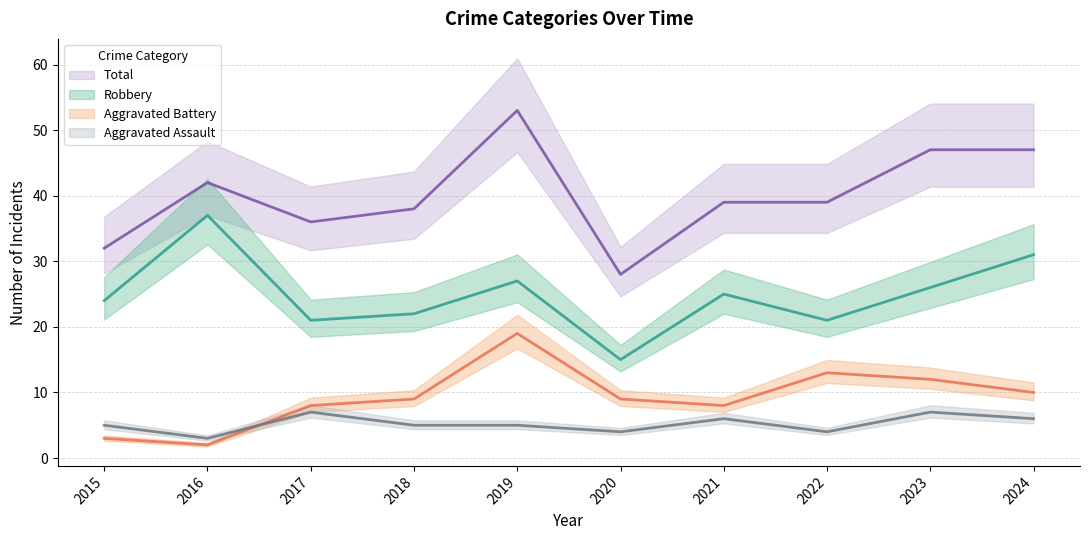

List the series in order of their peak value, lowest first.

Aggravated Assault, Aggravated Battery, Robbery, Total